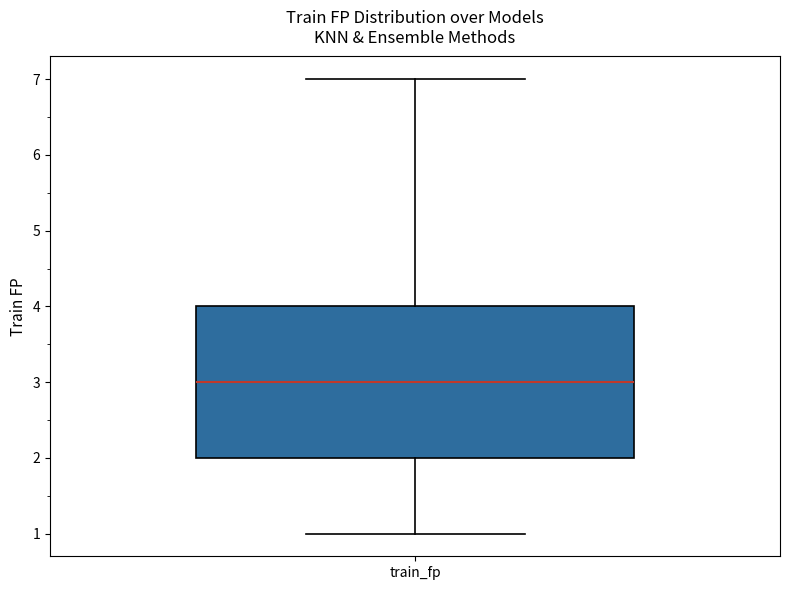

Transcribe this box plot: give where the median line is, the range the box spans, and where the two whiskers end, as read against the y-axis. The values are not printed on the chart, so give them approximately, as read against the axis.

median 3, box 2 to 4, whiskers 1 to 7